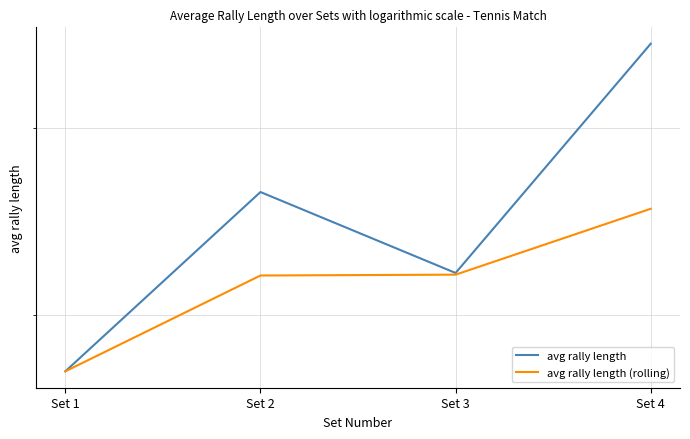

What is the lowest value of the avg rally length series?

2.8